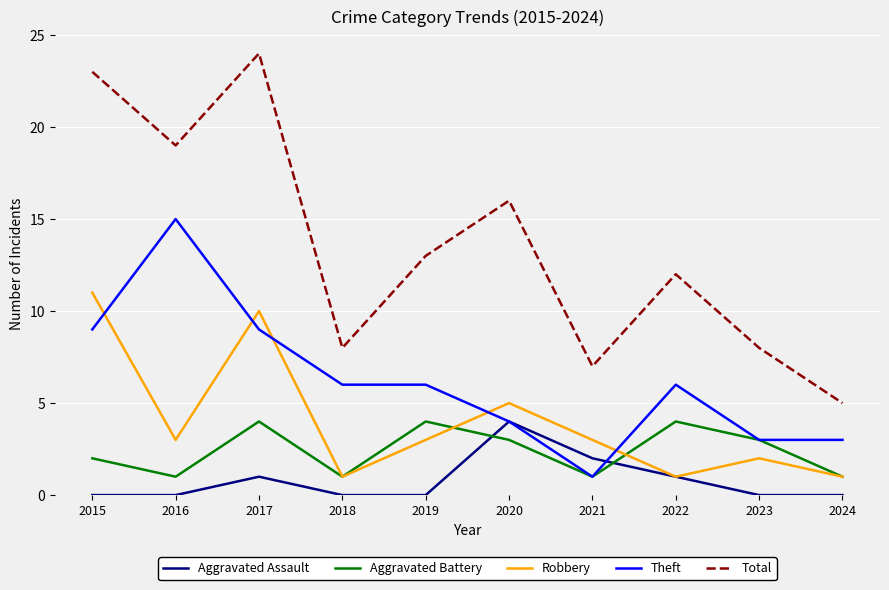

Rank the series at 2015 from lowest to highest value.

Aggravated Assault, Aggravated Battery, Theft, Robbery, Total